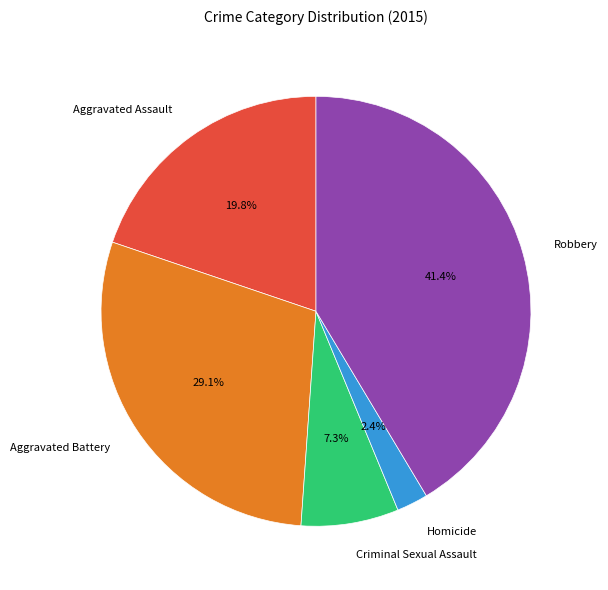

Do Criminal Sexual Assault and Homicide together represent more than half of the pie?

No